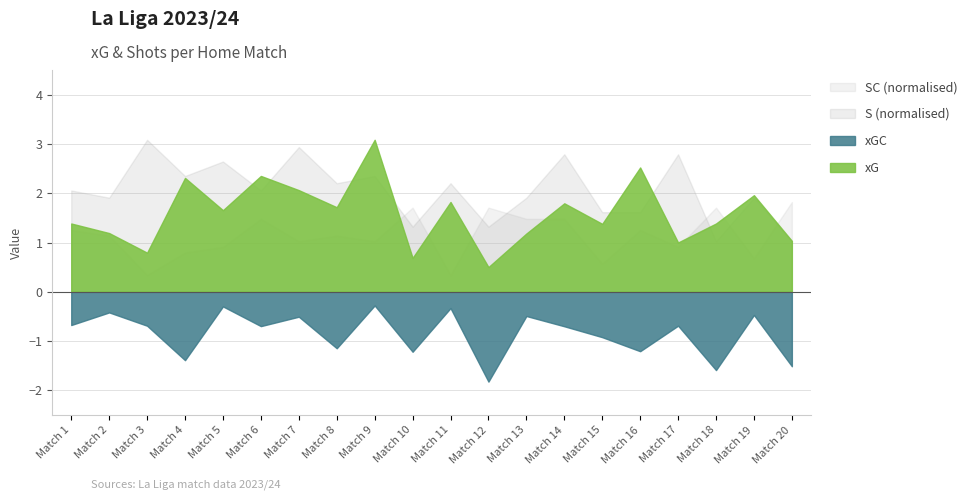

Reading left to right, list all the values displayed in this chart.

xG: 1.4	1.2	0.8	2.3	1.7	2.4	2.1	1.7	3.1	0.7	1.8	0.5	1.2	1.8	1.4	2.5	1.0	1.4	2.0	1.0
xGC: 0.7	0.4	0.7	1.4	0.3	0.7	0.5	1.1	0.3	1.2	0.3	1.8	0.5	0.7	0.9	1.2	0.7	1.6	0.5	1.5
S: 14.0	13.0	21.0	16.0	18.0	14.0	20.0	15.0	16.0	9.0	15.0	9.0	13.0	19.0	11.0	11.0	19.0	7.0	13.0	7.0
SC: 11.0	10.0	3.0	7.0	8.0	13.0	9.0	10.0	9.0	15.0	3.0	15.0	13.0	13.0	5.0	11.0	8.0	15.0	6.0	16.0